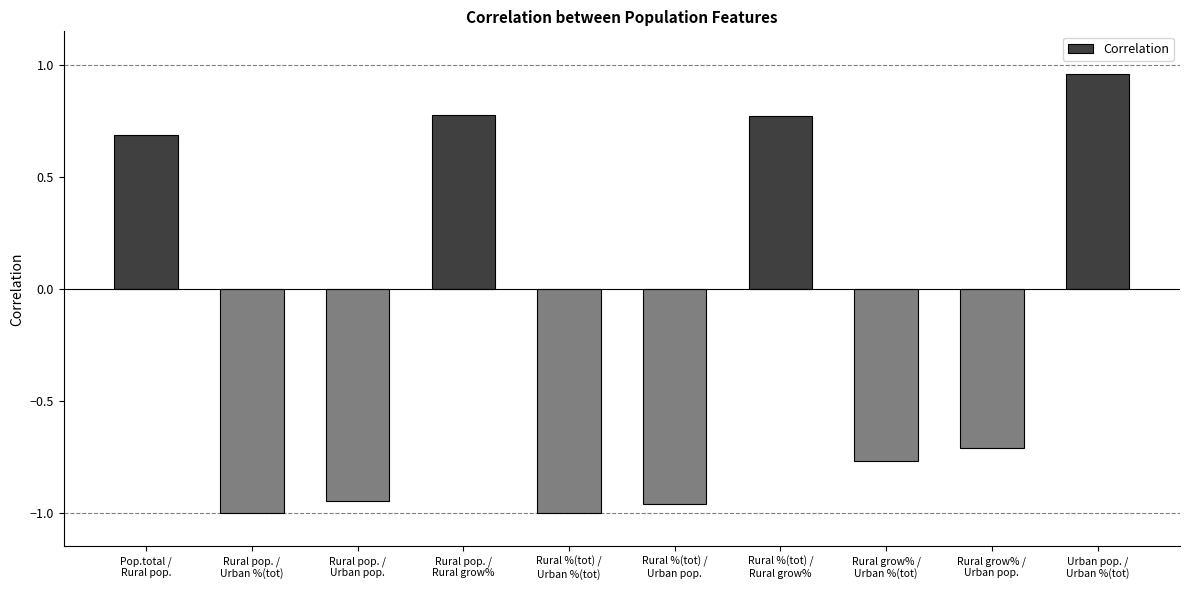

How many bars are there in total?

10